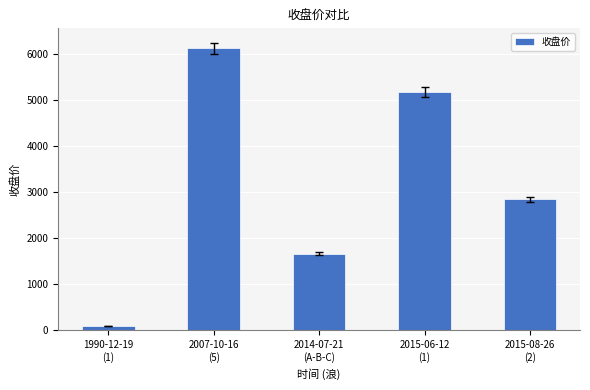

Count the number of data series in this chart.

1